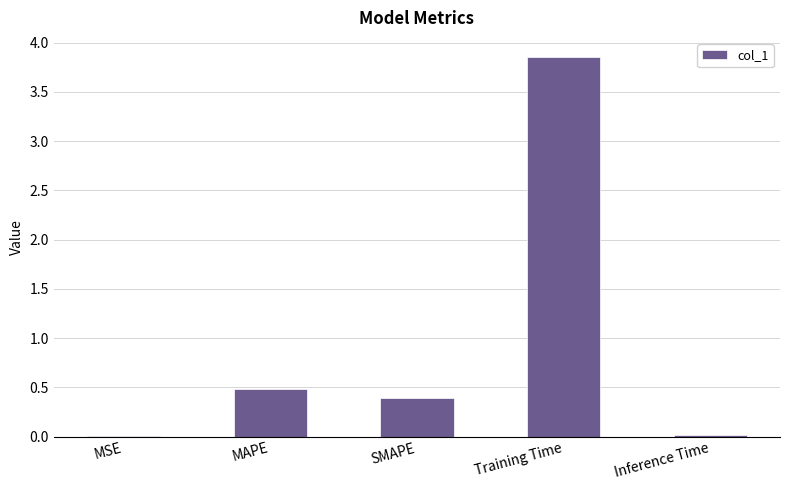

Which has a higher value, MAPE or MSE?

MAPE